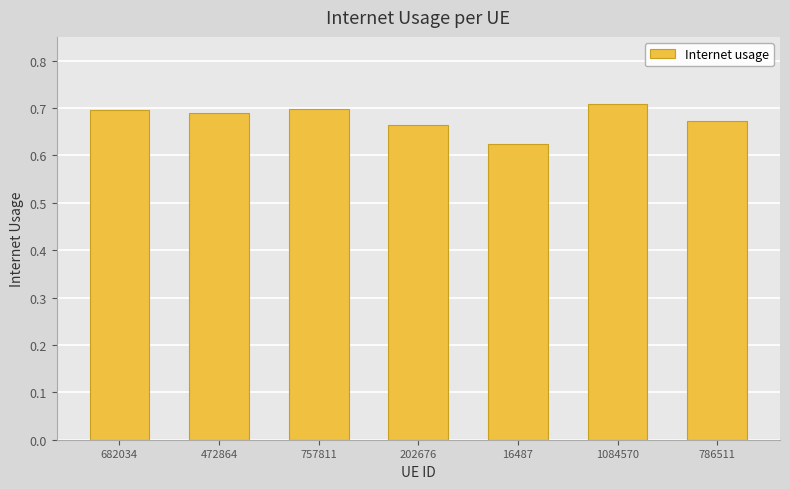

What is the label of the 7th bar from the right?

682034